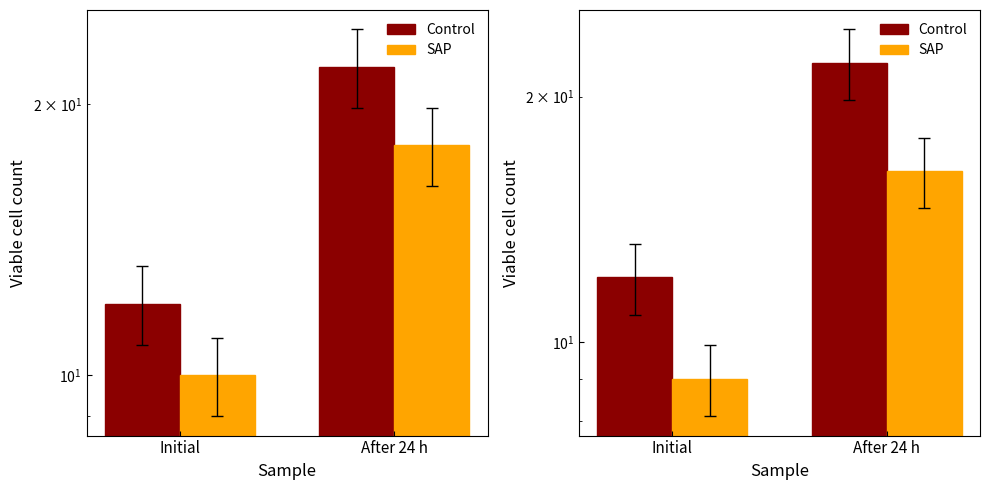

What are all the series names shown in the legend?

Control, SAP